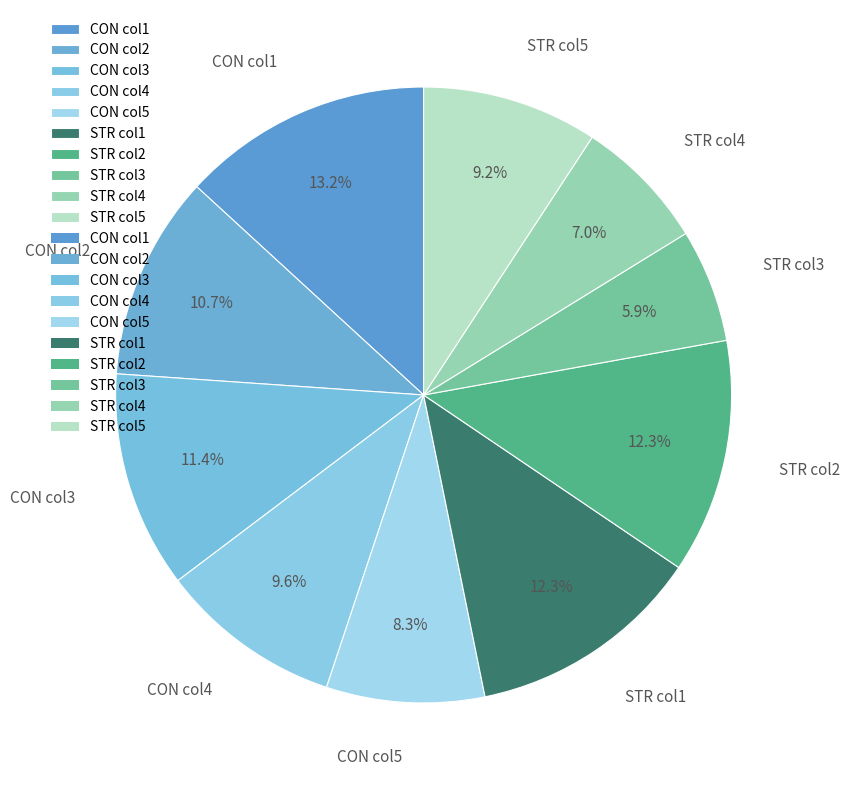

To the nearest percent, what is the average slice percentage?

10%